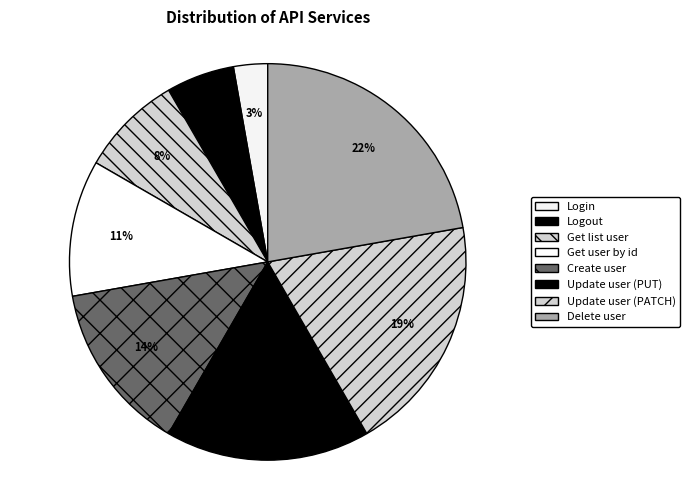

Rank the categories by value from highest to lowest.

Delete user, Update user (PATCH), Update user (PUT), Create user, Get user by id, Get list user, Logout, Login